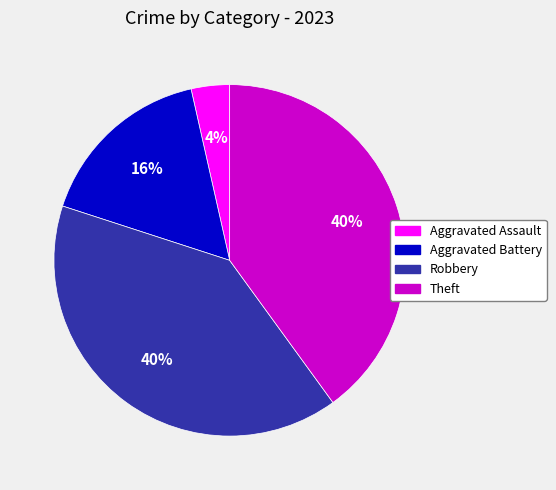

How many segments does this pie chart have?

4